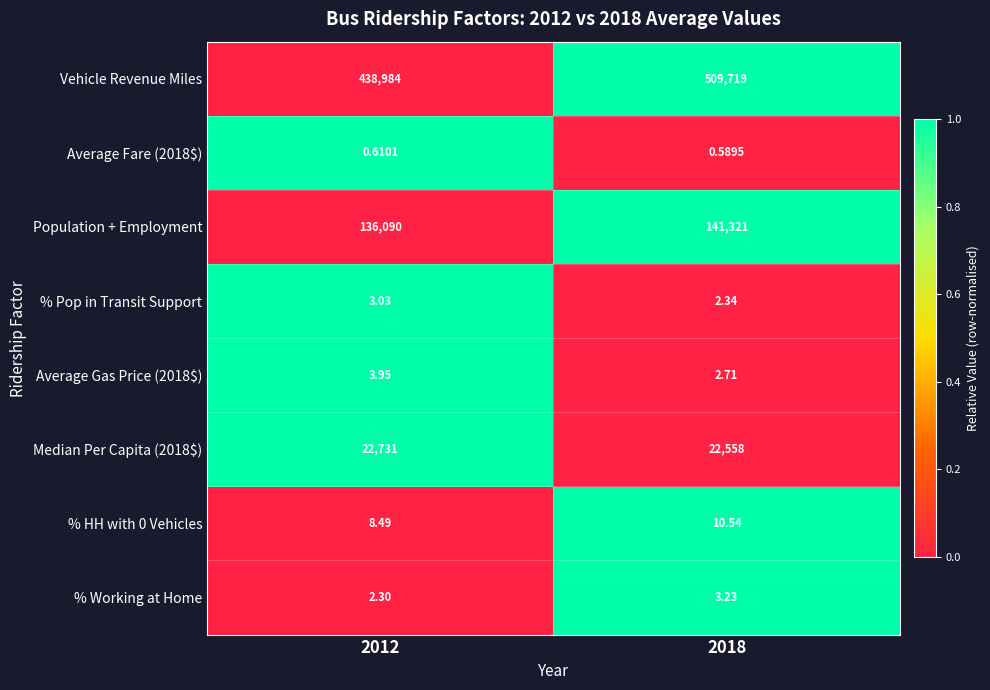

At which category is the sum across all series the highest?

2018